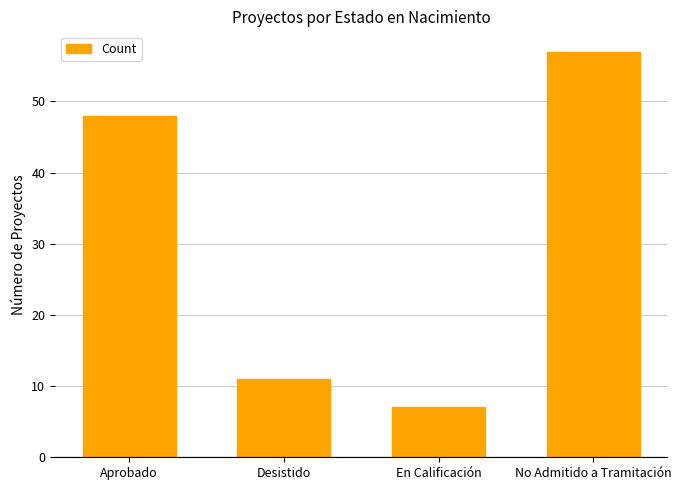

How many bars are there in total?

4